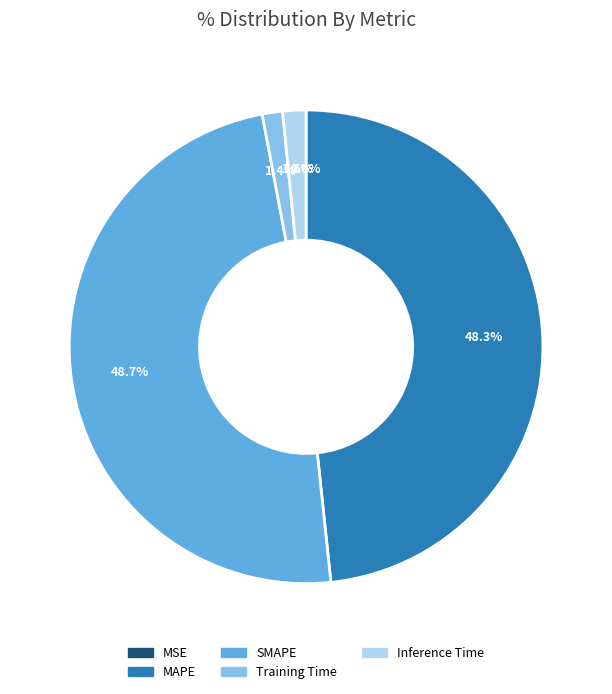

What is the total percentage of MAPE and SMAPE?

97.0%